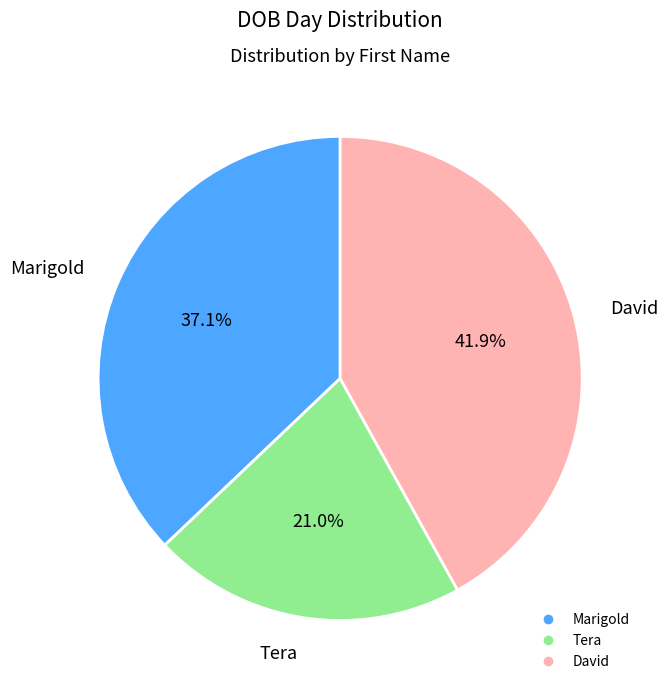

Is there a majority slice in this chart?

No